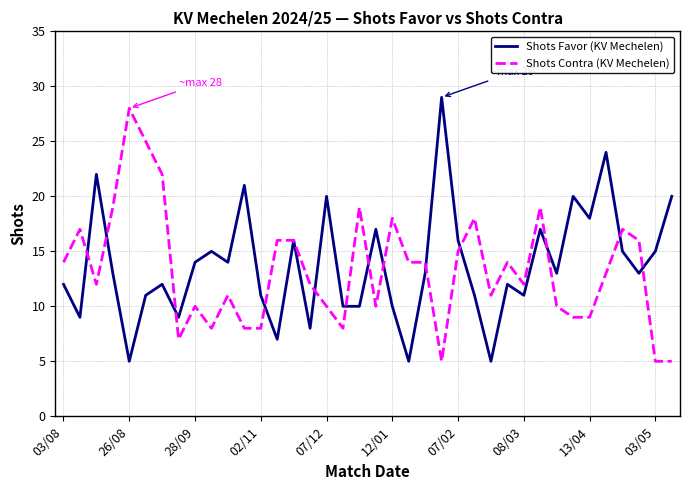

How many series are shown in this chart?

2